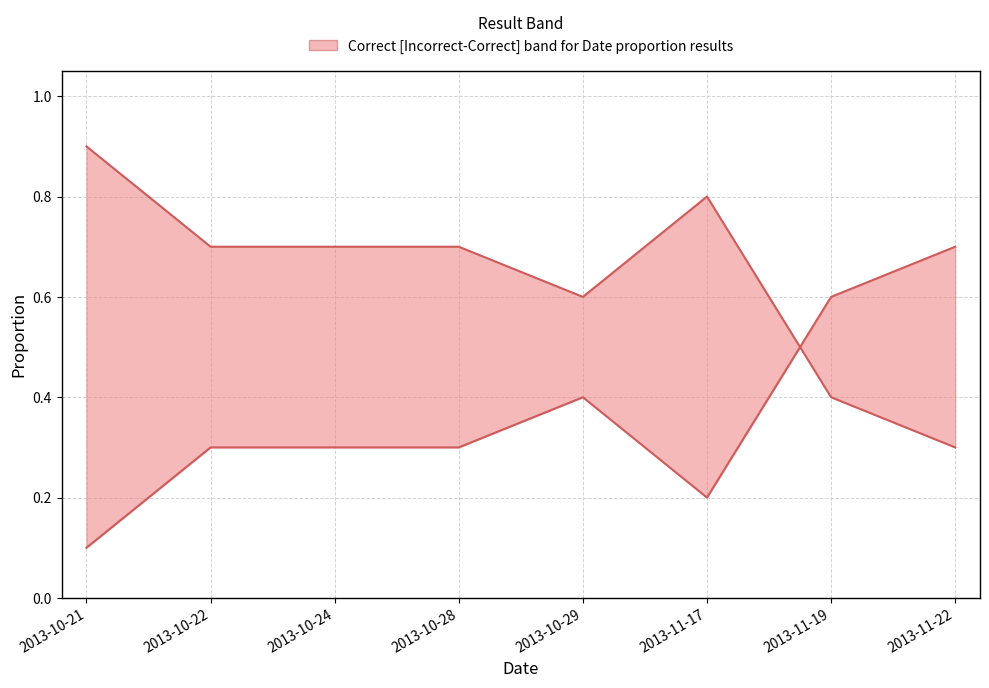

What is the average value of the Correct series?

0.6